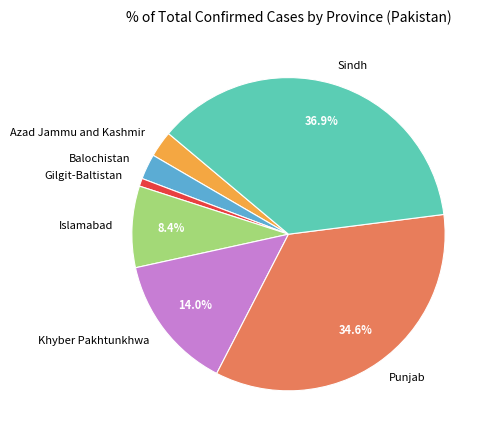

True or false: Balochistan accounts for 9% of the total.

False